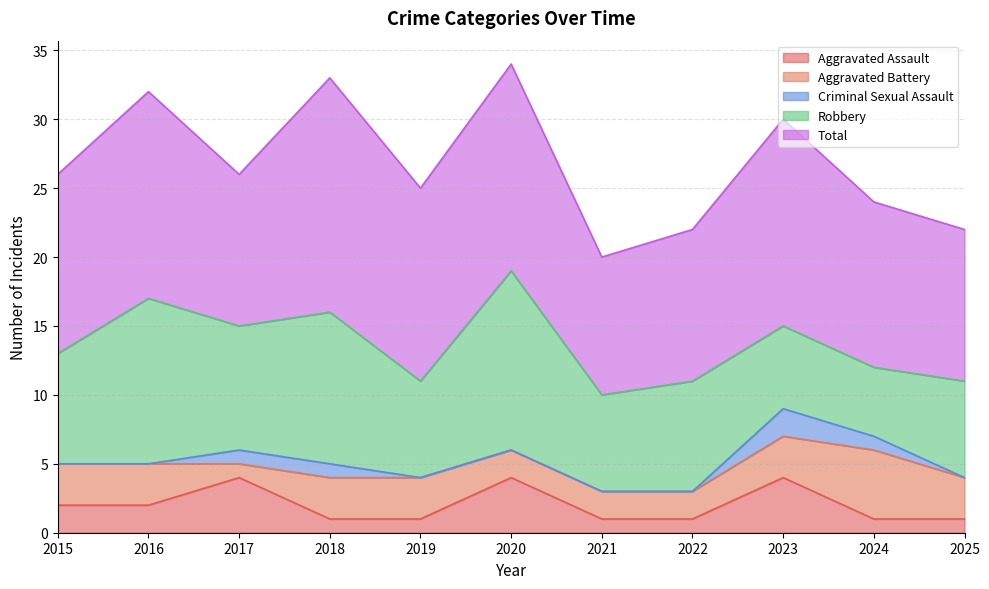

What is the total value across all series at 2022?

22